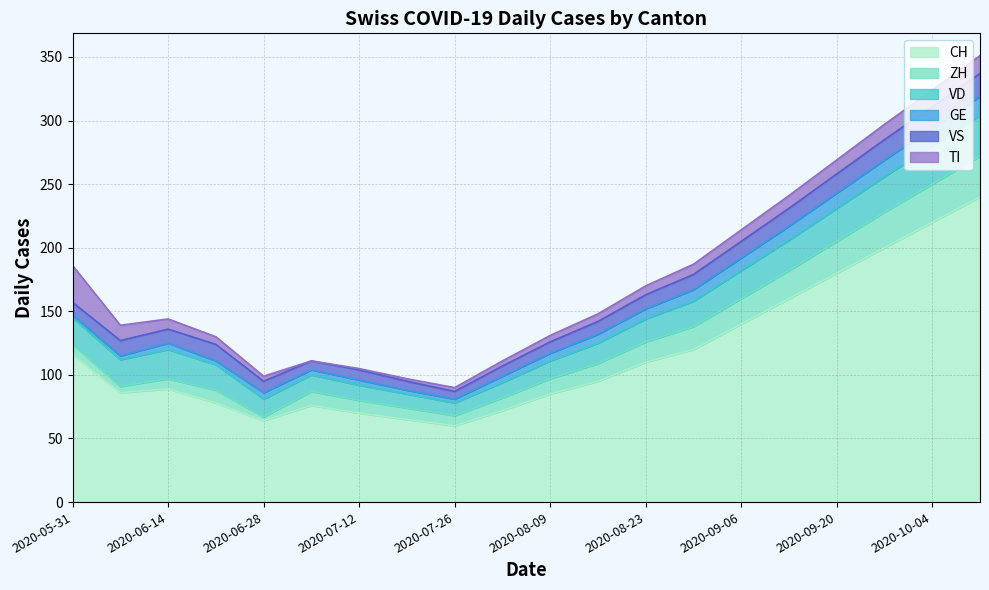

True or false: TI has a value of 10 at 2020-09-13.

True